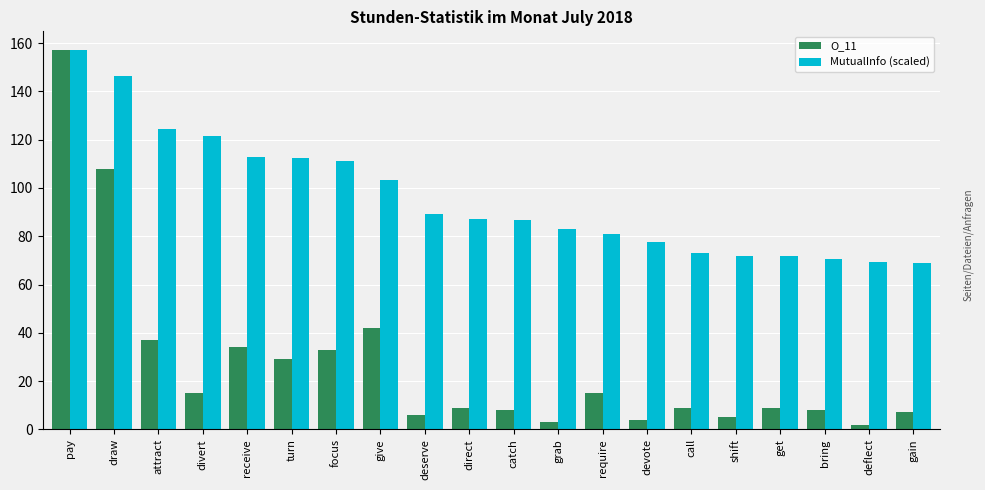

At which label does MutualInfo (scaled) reach its peak?

pay